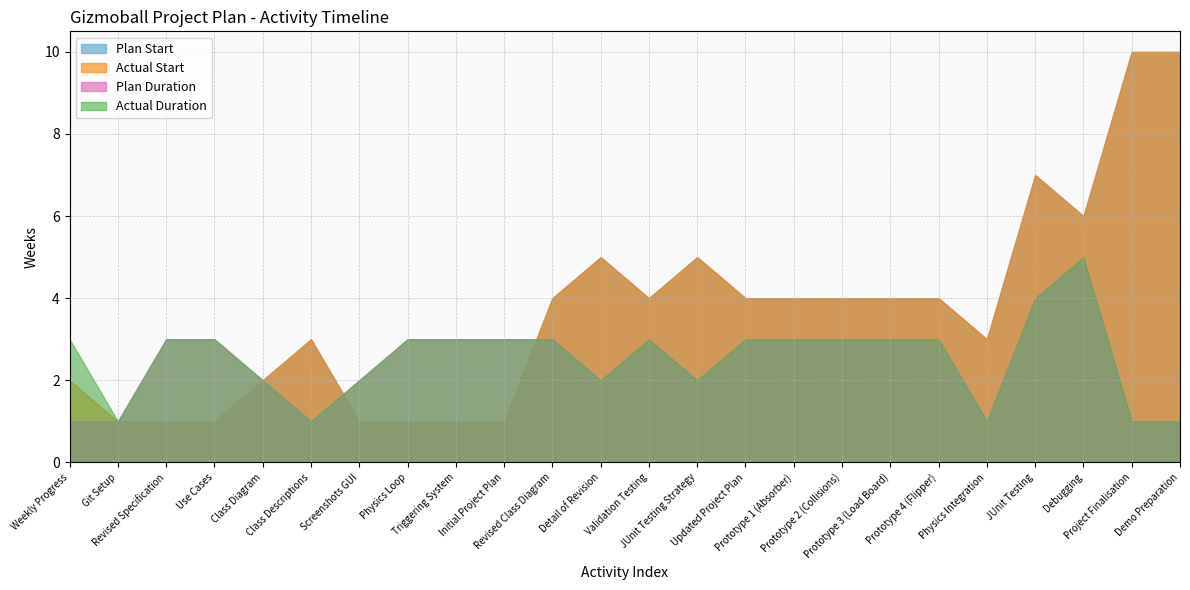

What is the greatest value displayed?

10